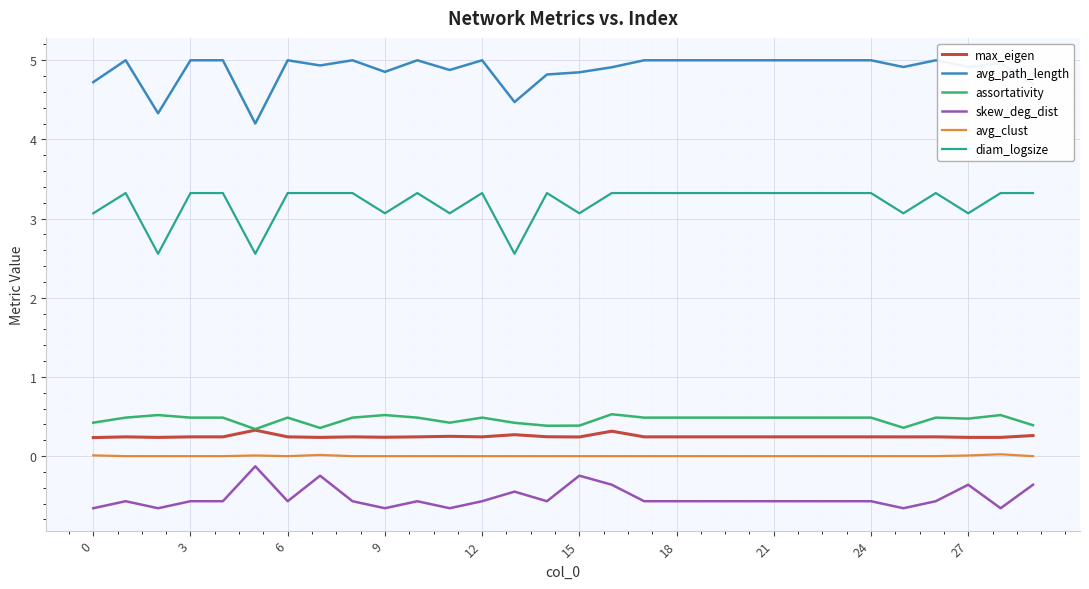

Count the number of categories in the chart.

30